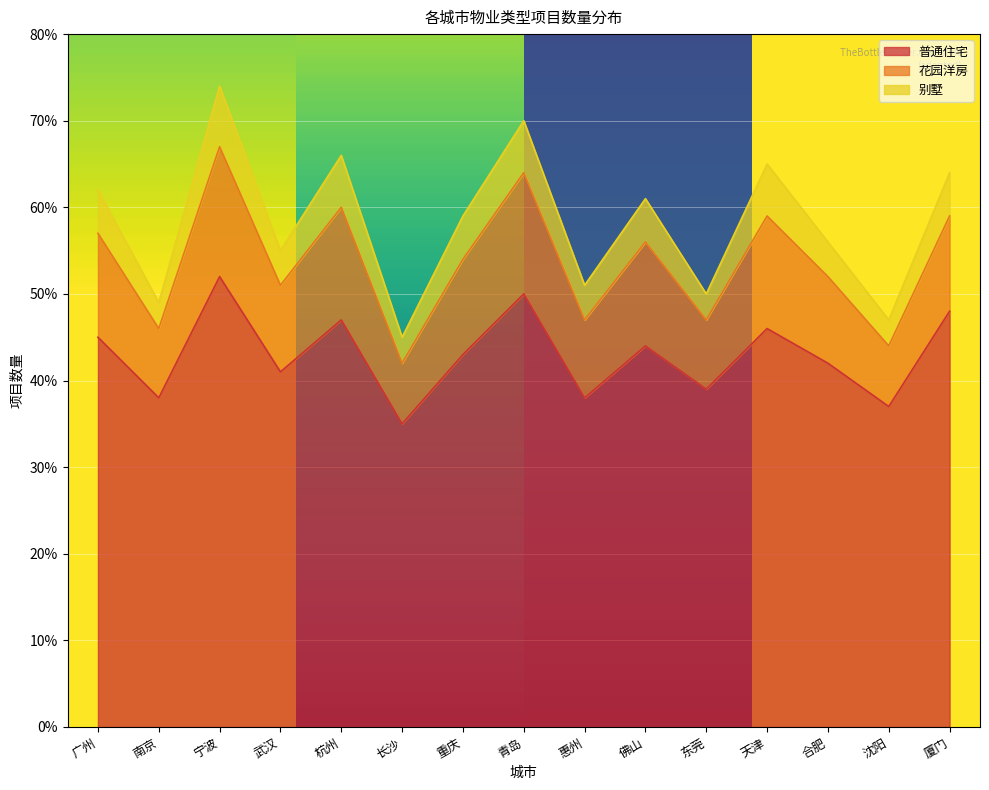

How many values in the 普通住宅 series exceed 43?

7